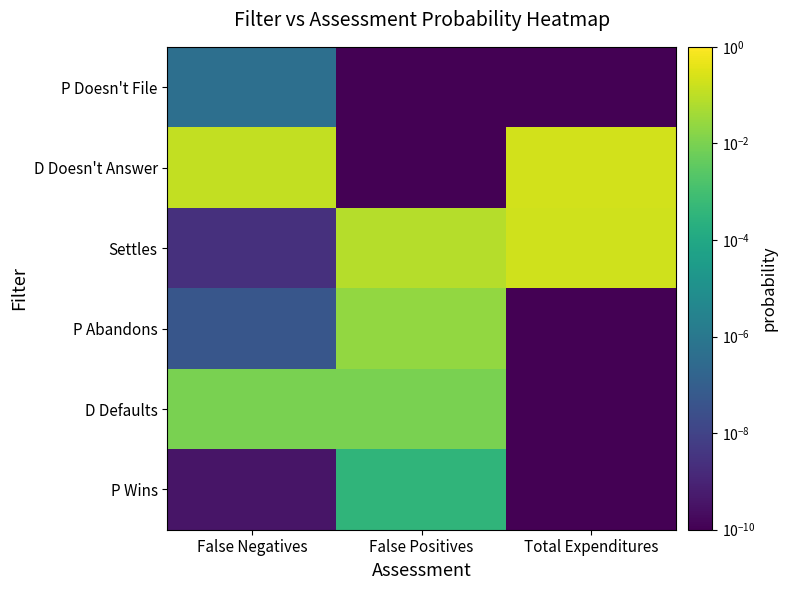

How many categories are shown in the chart?

3